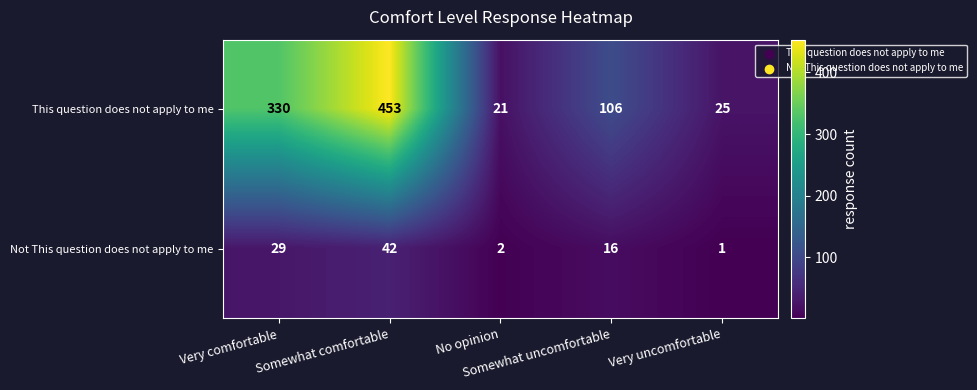

Which series has the largest total across all categories?

This question does not apply to me